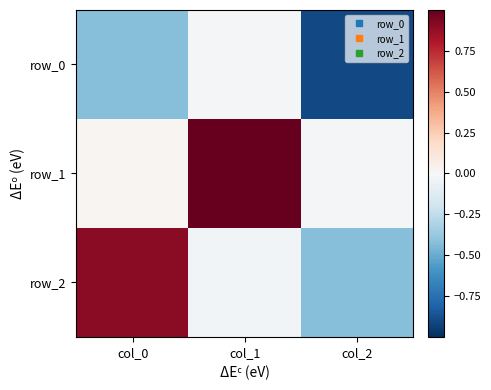

At how many categories does at least one series exceed 0?

2